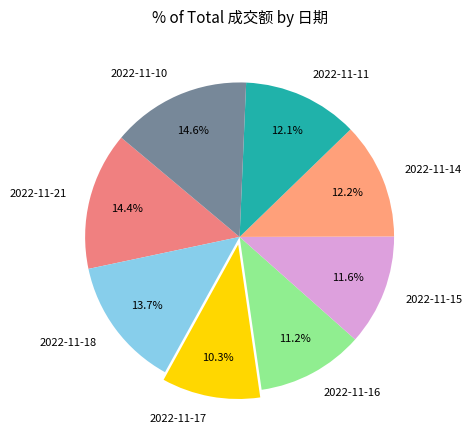

Which slice is the smallest?

2022-11-17